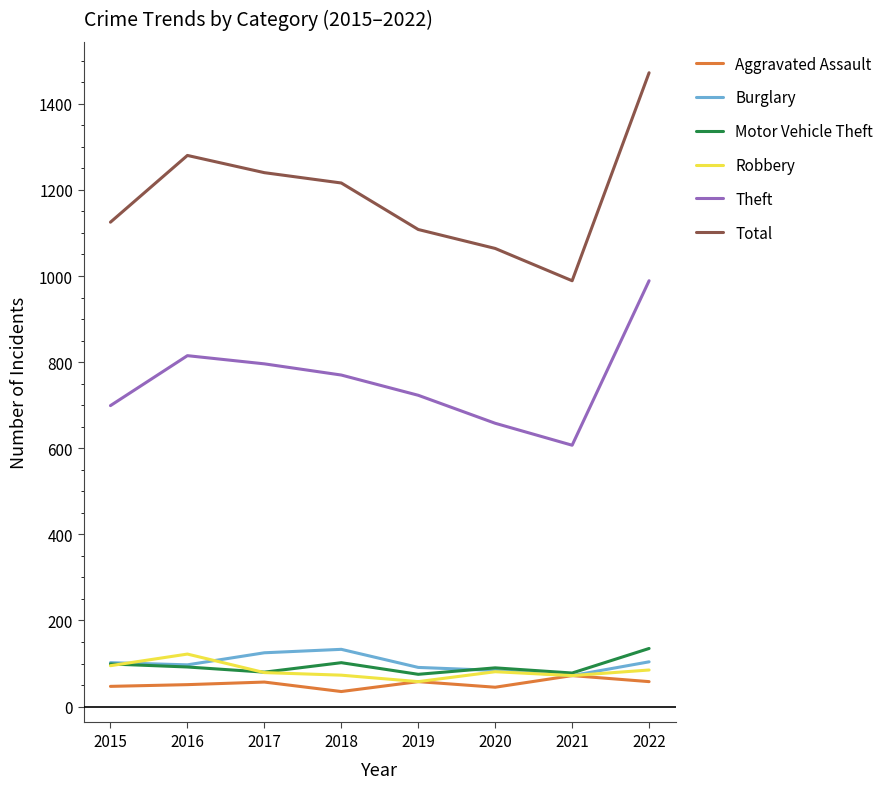

Is the value of Theft at 2019 greater than the value of Total at 2017?

No